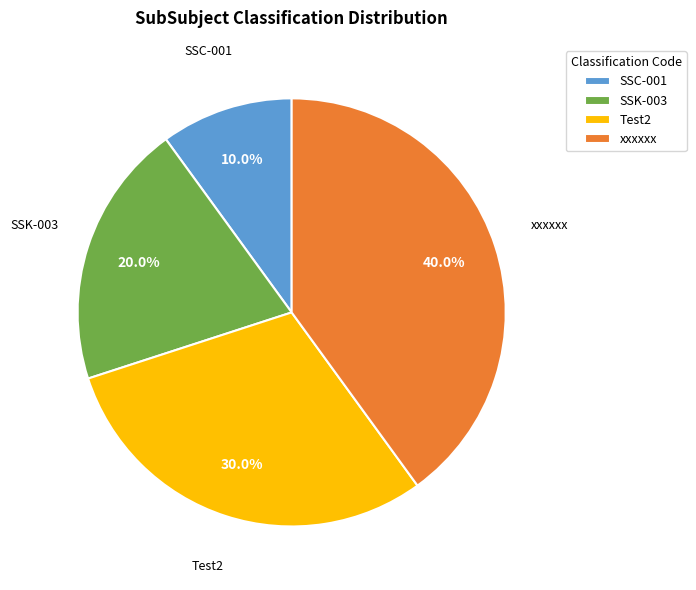

Do SSK-003 and xxxxxx together represent more than half of the pie?

Yes